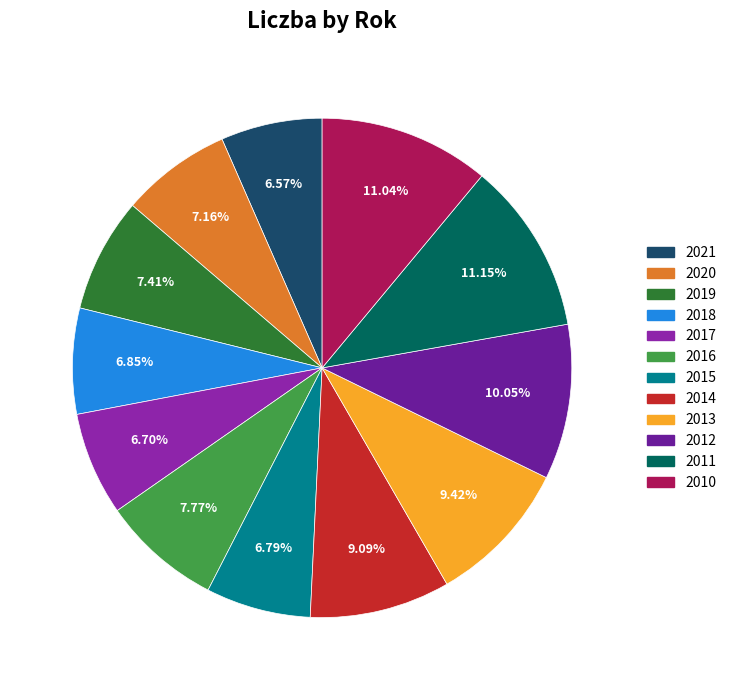

What percentage do 2013 and 2011 together represent?

20.6%